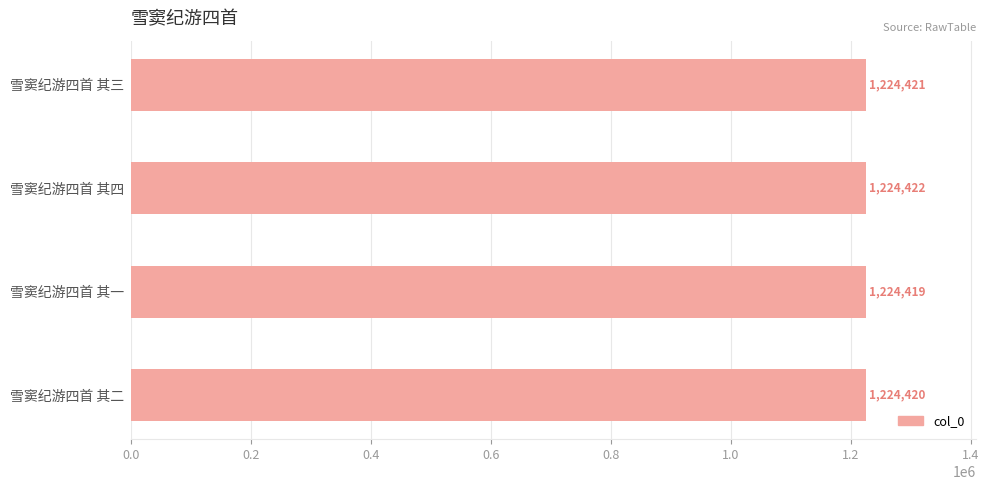

What is the ratio of the value at 雪窦纪游四首 其四 to the value at 雪窦纪游四首 其二?

1.0